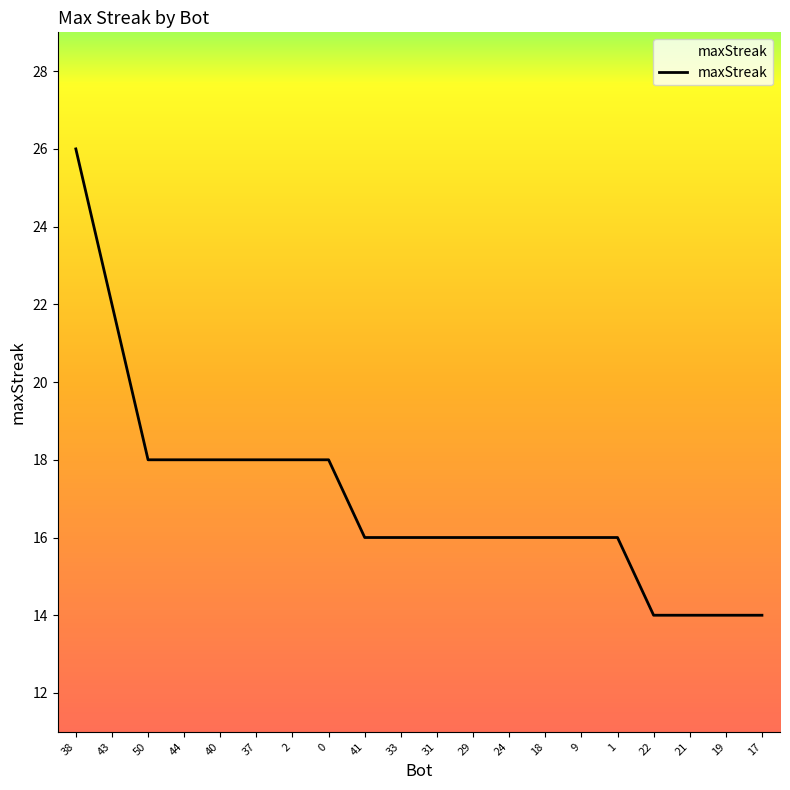

The chart shows a value of 6 at 40. True or false?

False